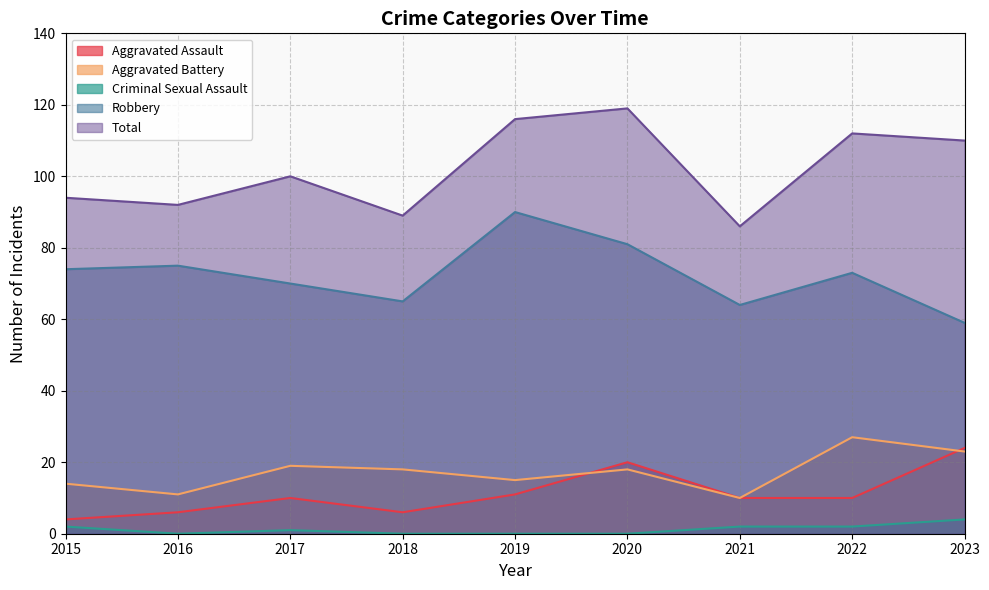

True or false: Total and Aggravated Battery cross at least once.

False